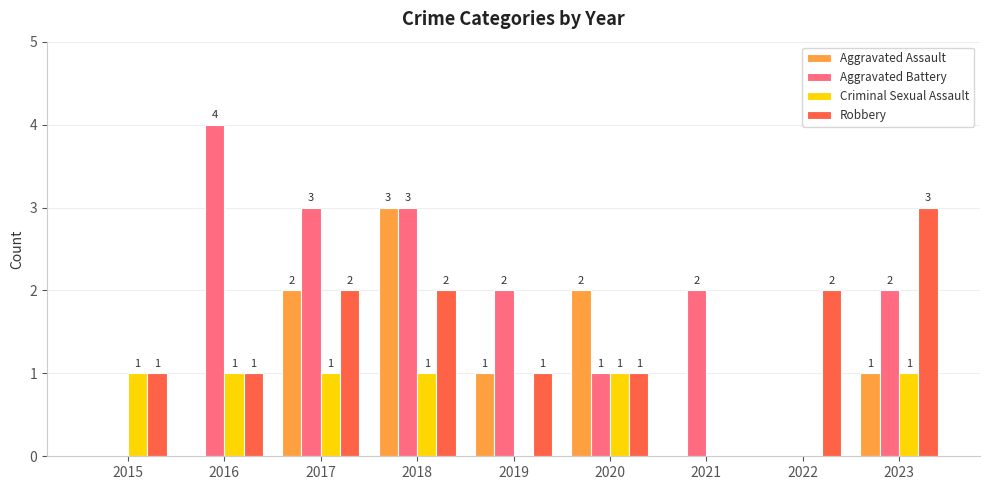

Count the number of data series in this chart.

4